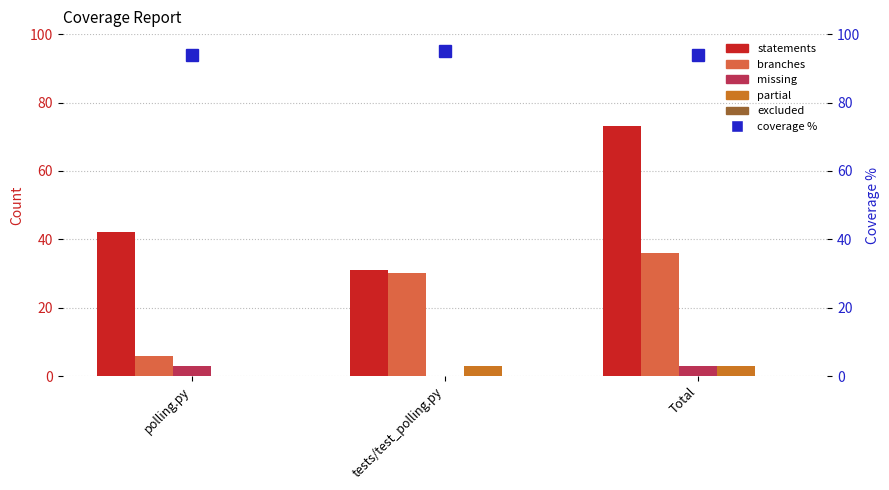

Which category has the highest value in the missing series?

polling.py